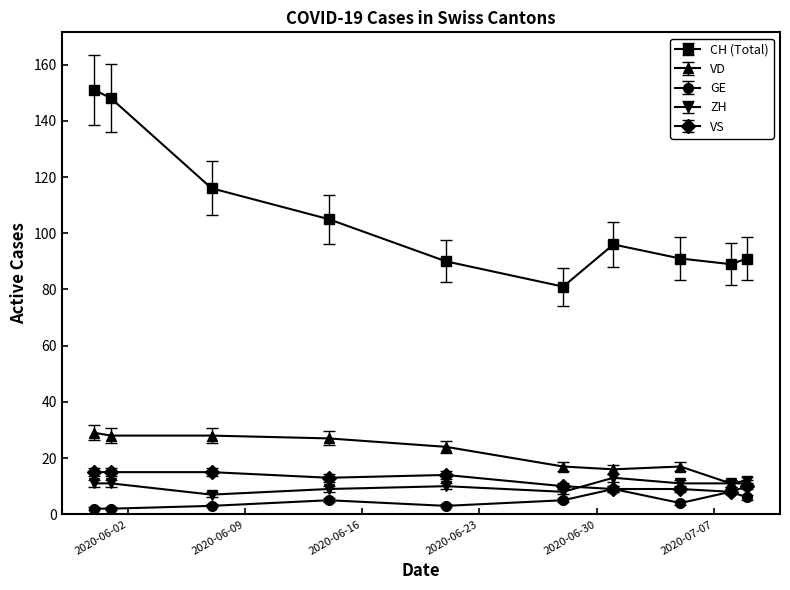

Which series has the largest total across all categories?

CH (Total)